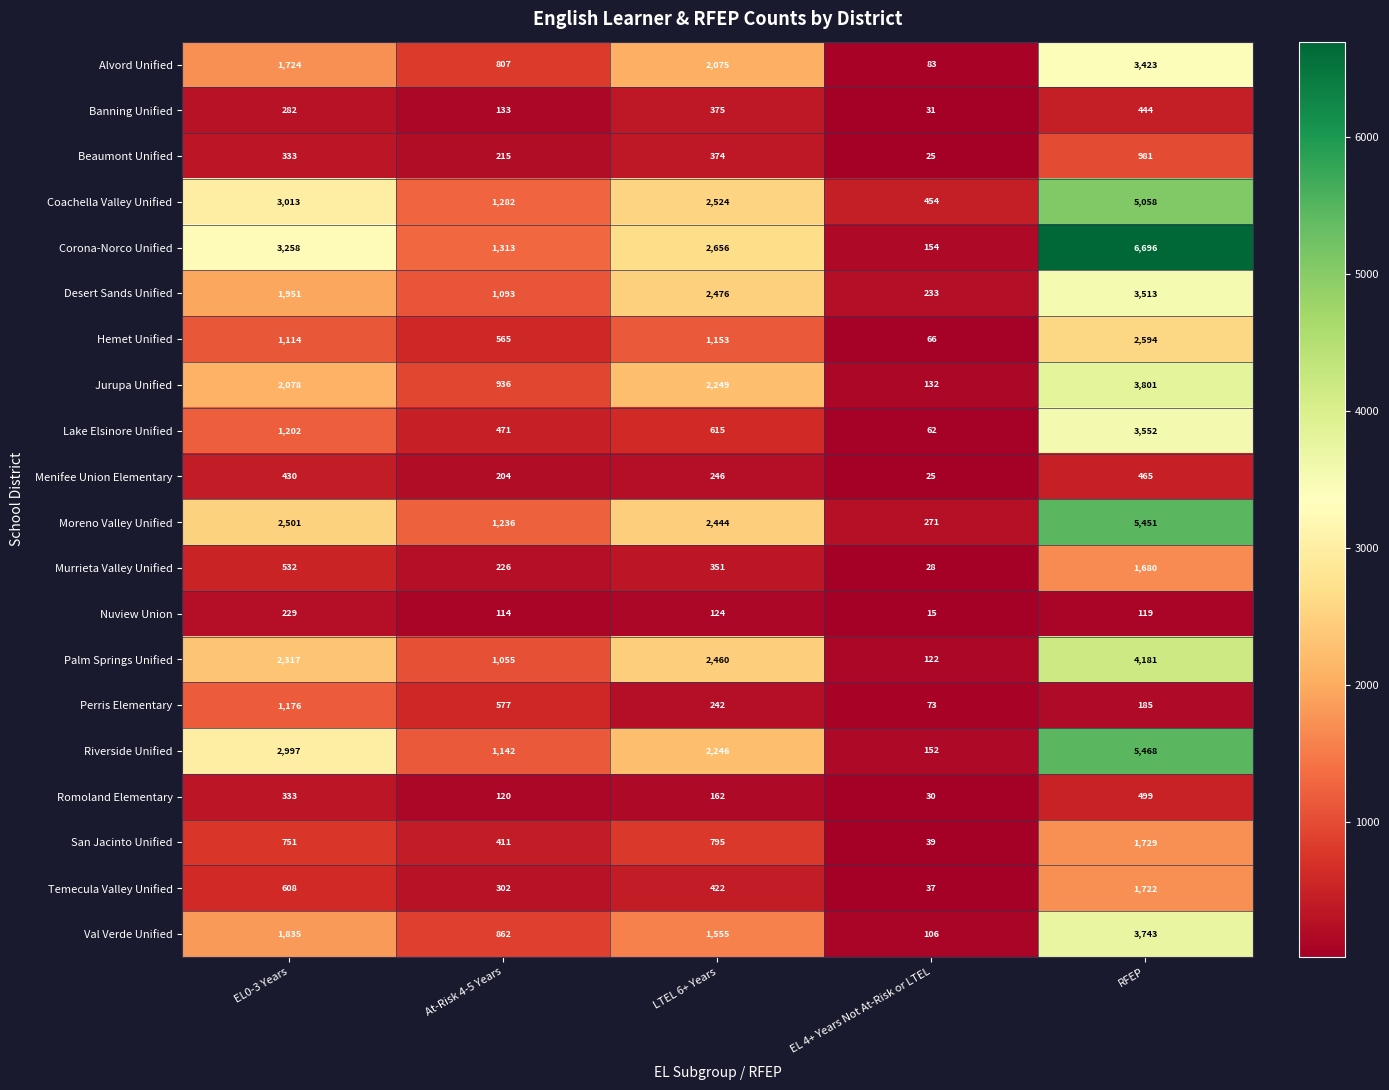

What is the smallest value displayed?

15